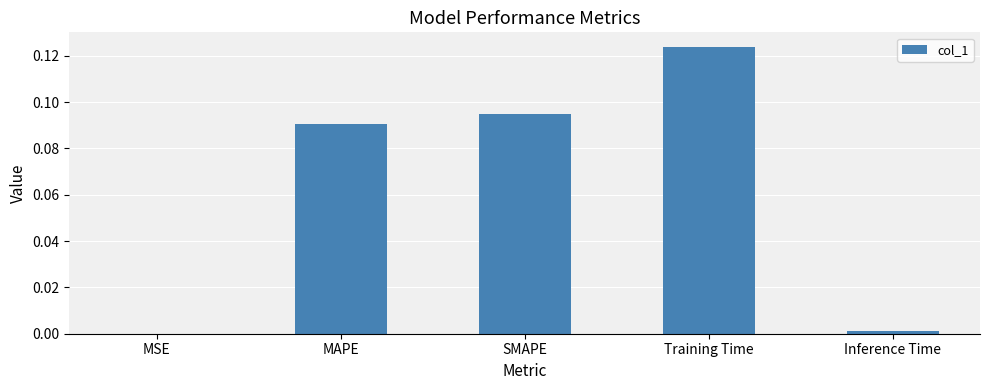

Which has a higher value, MAPE or SMAPE?

SMAPE